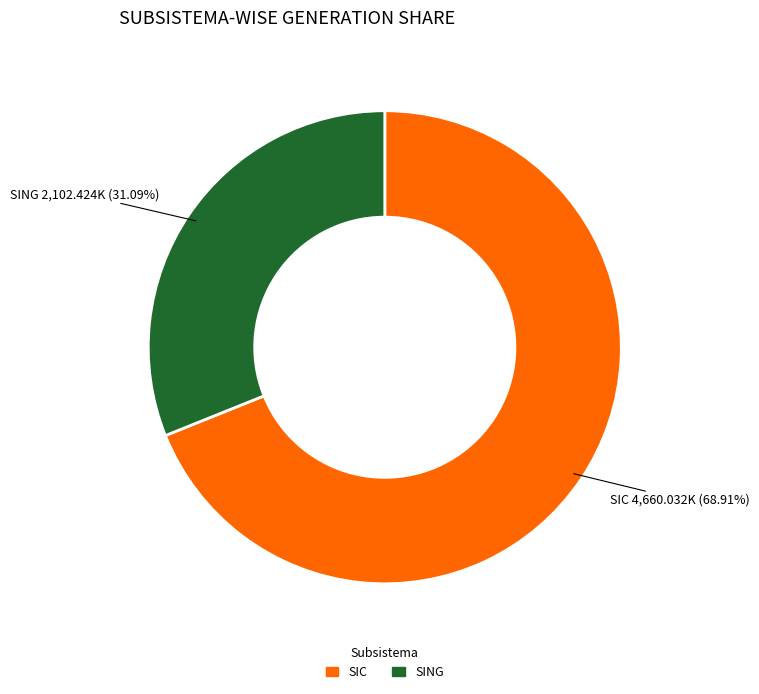

Approximately how many times larger is the value at SING compared to SIC?

0.5